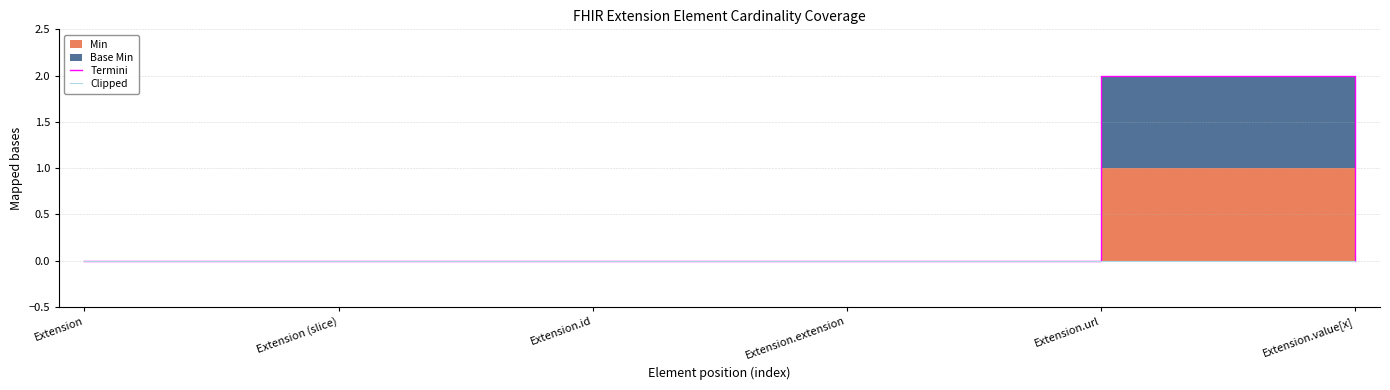

At how many categories does at least one series exceed 0?

1